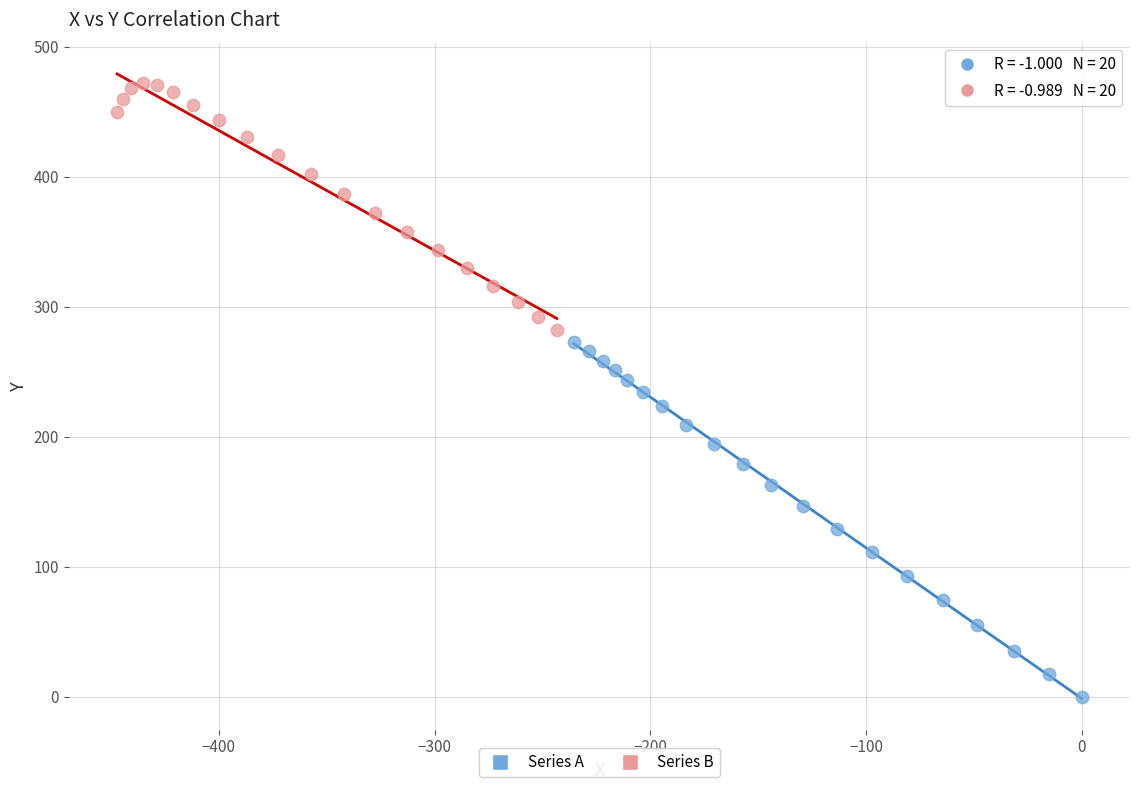

Which series contains the lowest Y value?

Series A